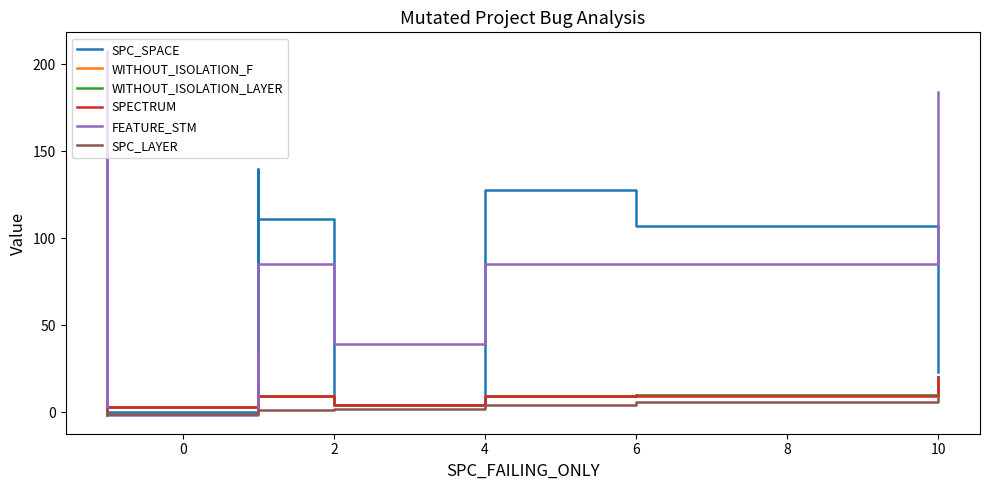

In WITHOUT_ISOLATION_LAYER, how many points are higher than both neighbors (excluding endpoints)?

7